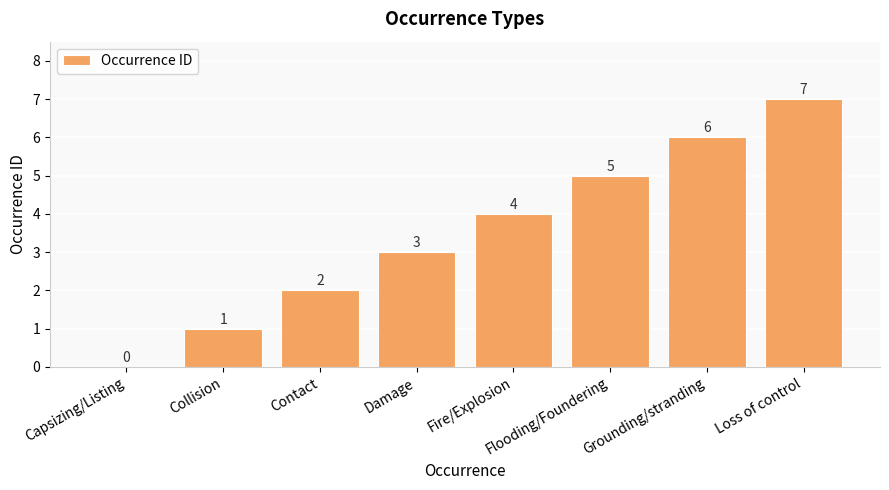

The chart shows a value of 7 at Flooding/Foundering. True or false?

False